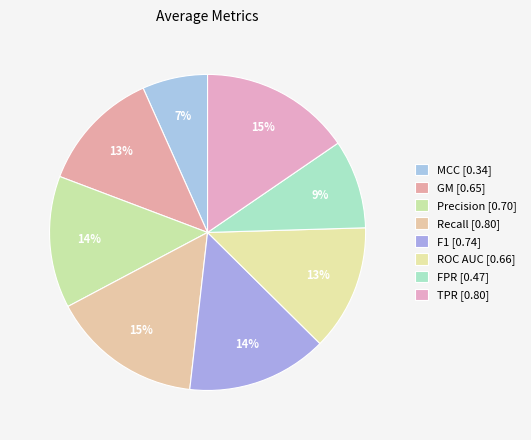

How many slices are in this pie chart?

8